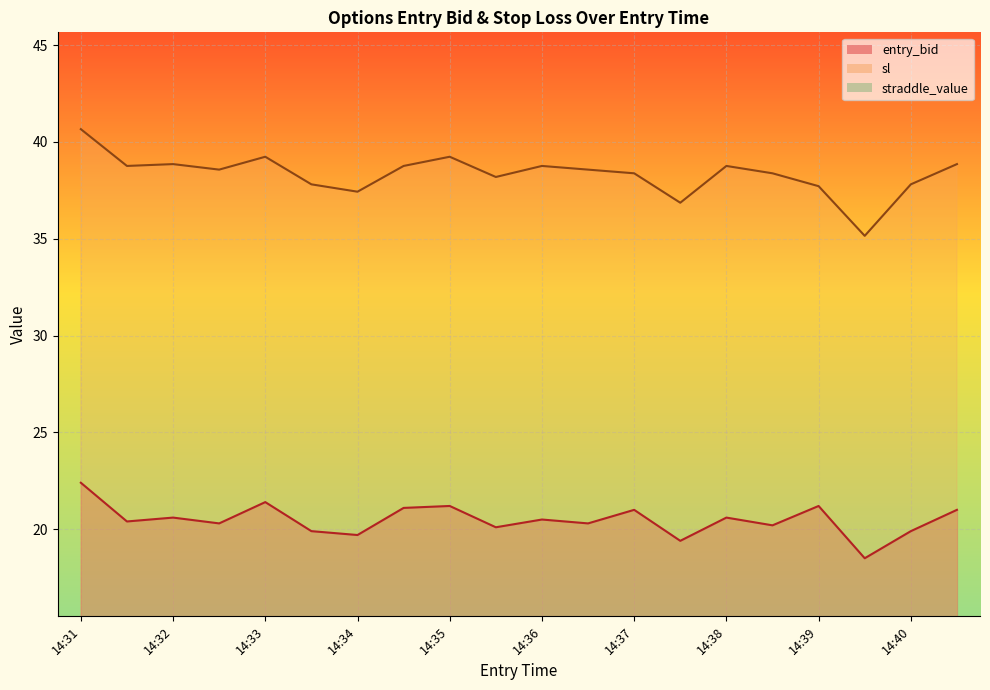

Is the value of sl at 14:39 greater than the value of entry_bid at 14:40?

Yes